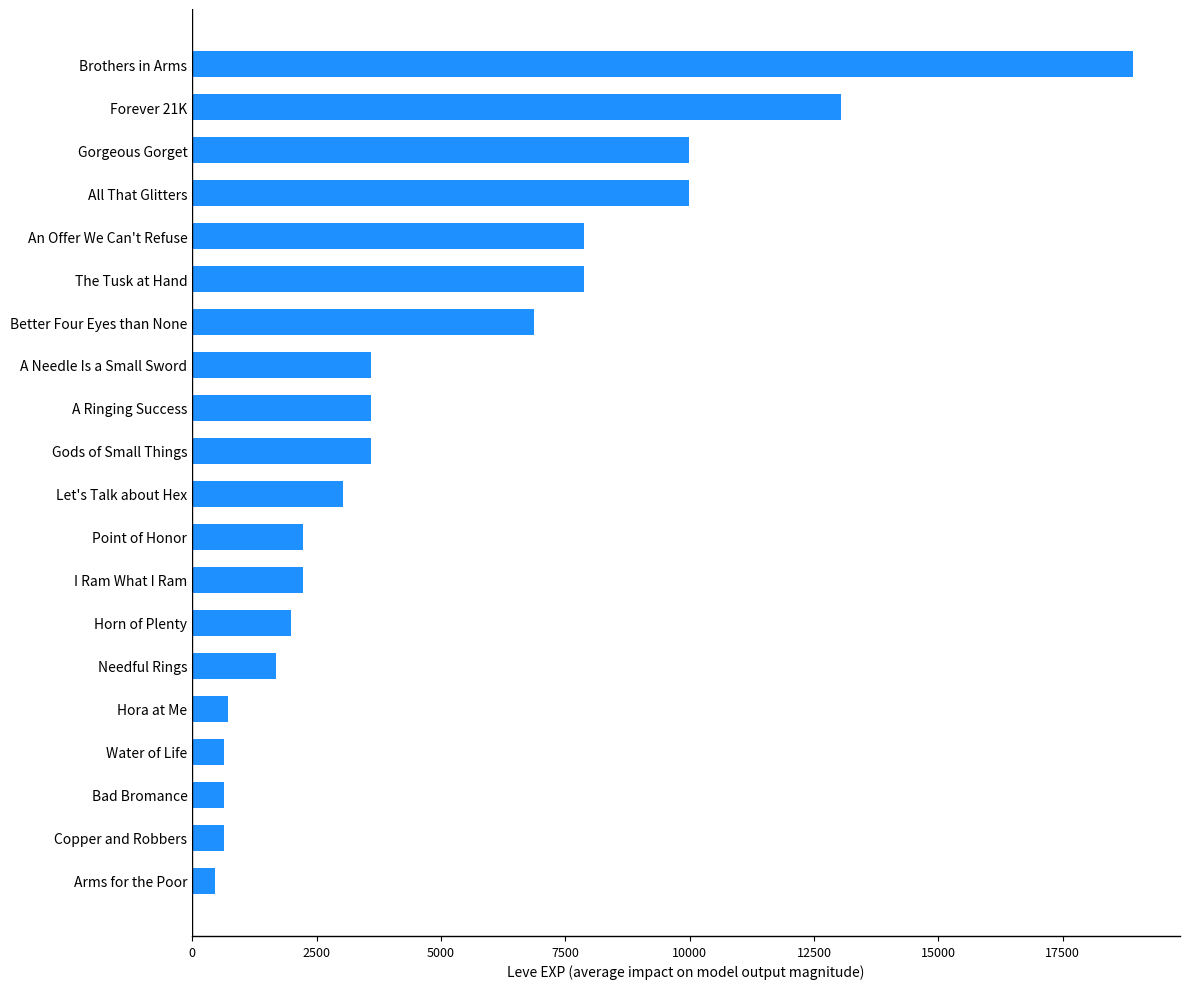

What is the greatest value displayed?

18910